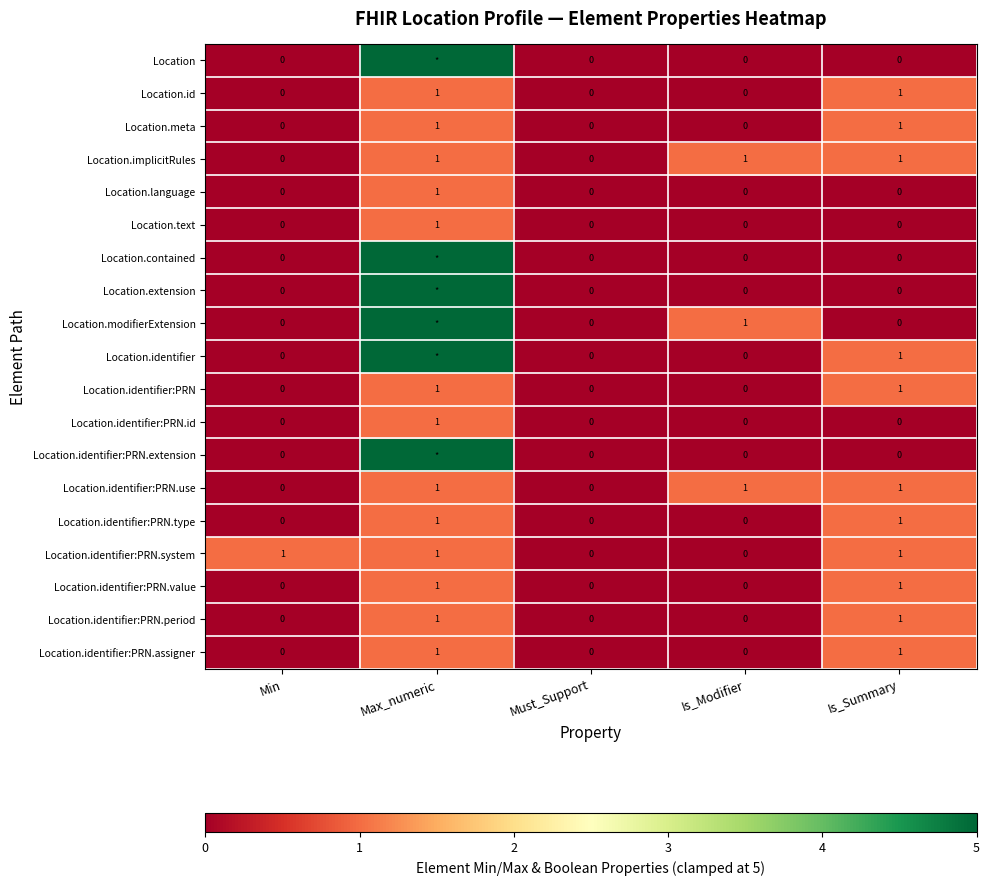

Is it true that Location.identifier:PRN equals 0 at Max_numeric?

False